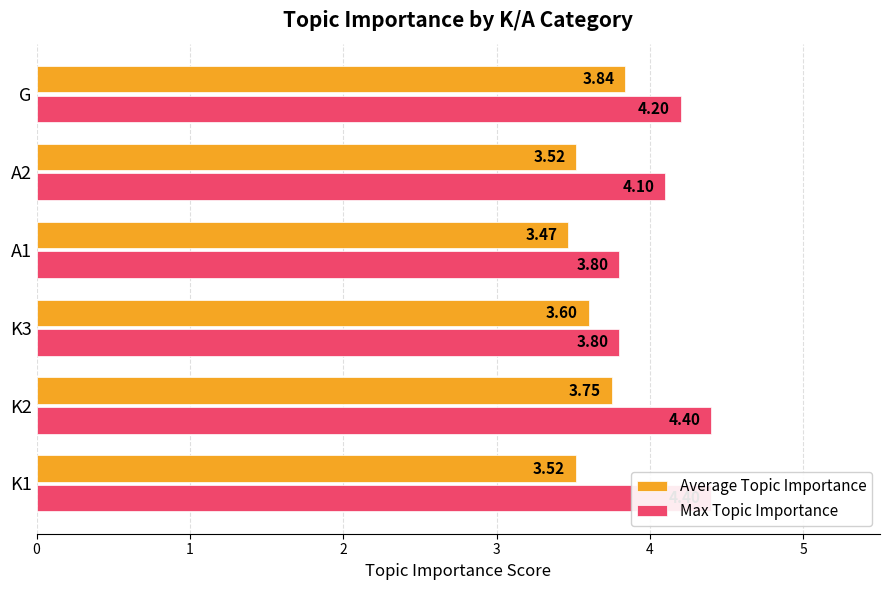

What is the lowest value of the Max Topic Importance series?

3.8